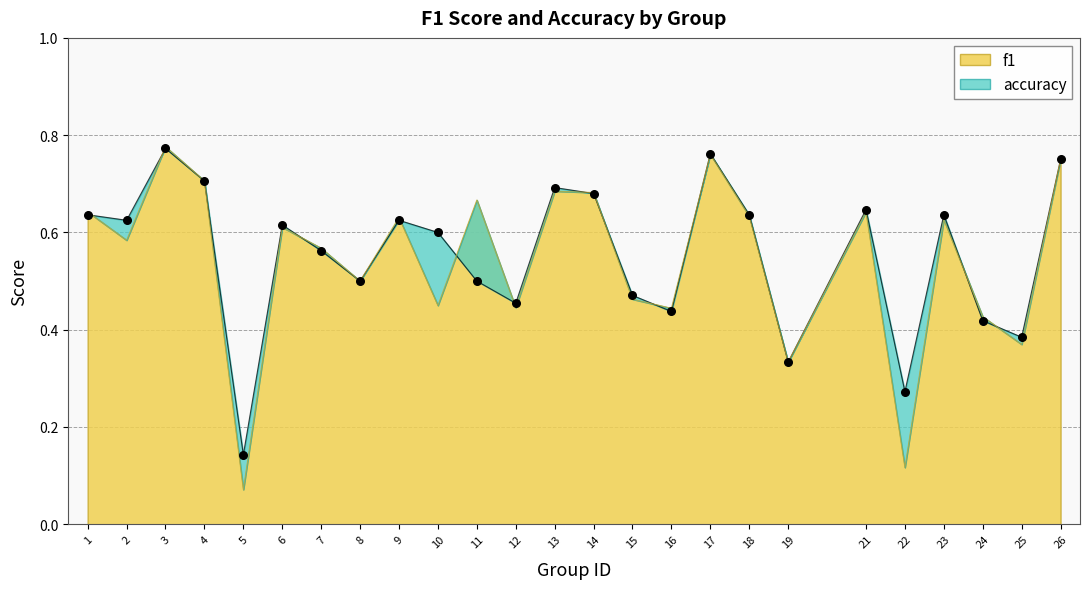

At which category is the sum across all series the highest?

3